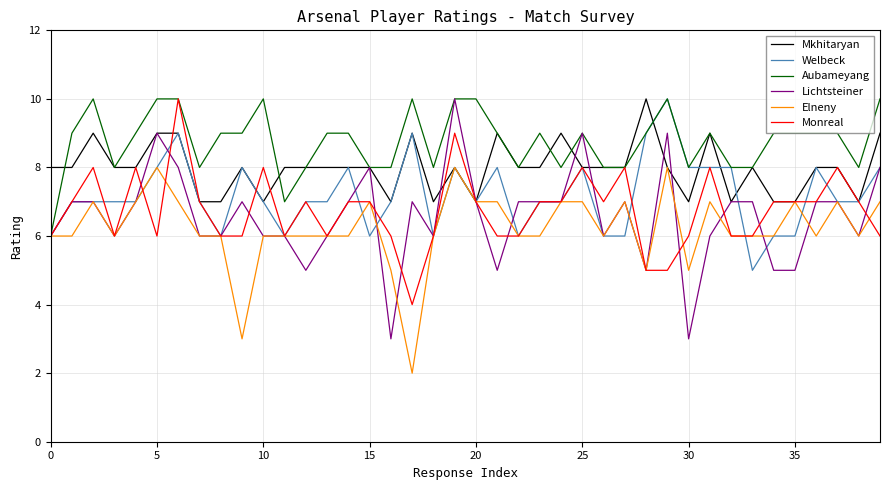

Which series has the largest range (max minus min)?

Lichtsteiner